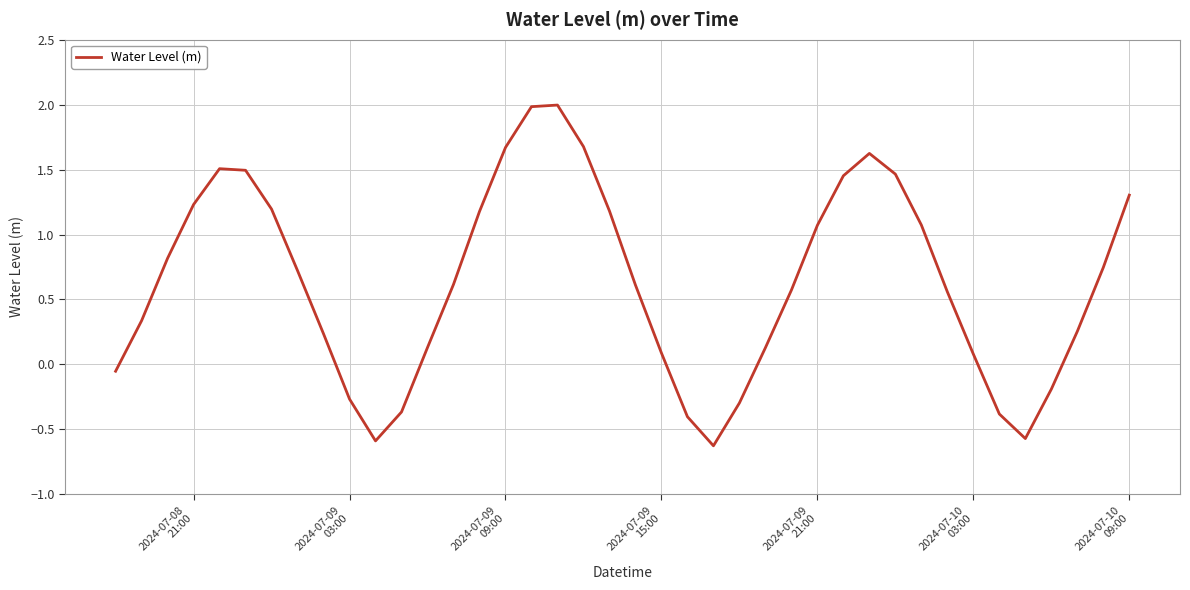

How many lines are shown in the chart?

1